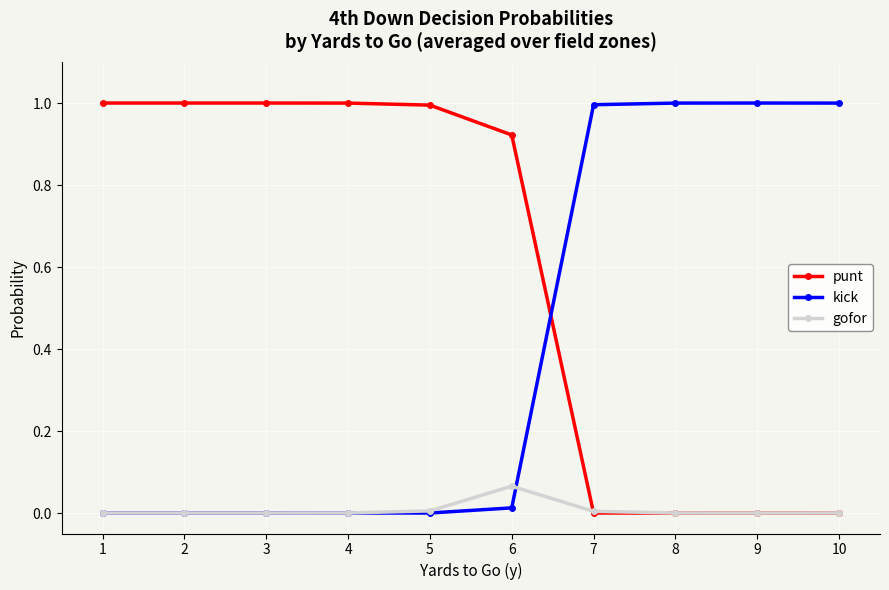

List the series in order of their overall mean, lowest first.

gofor, kick, punt